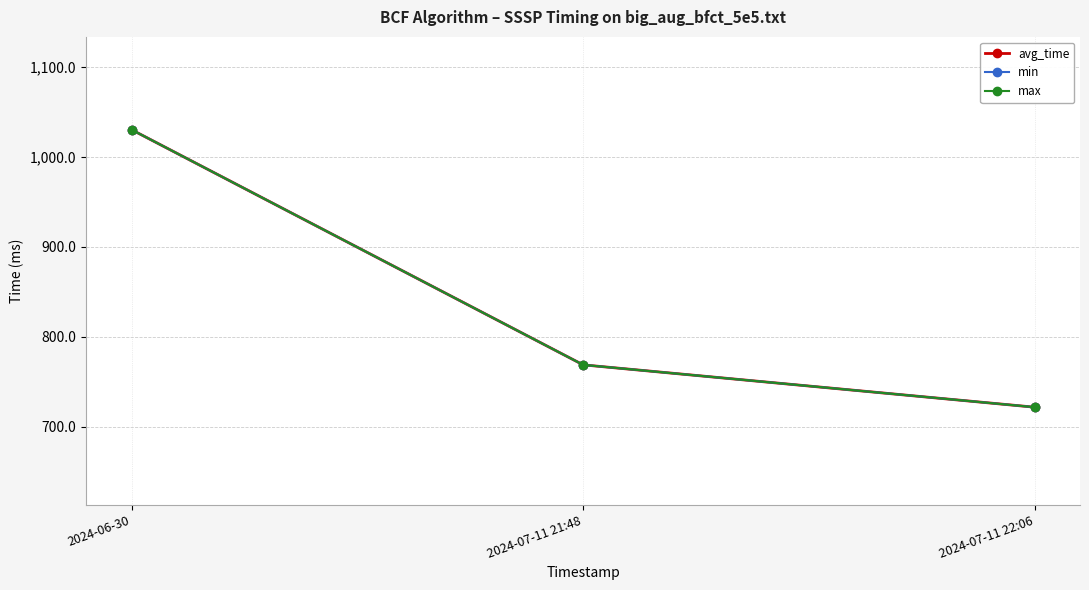

Which series has the largest range (max minus min)?

avg_time